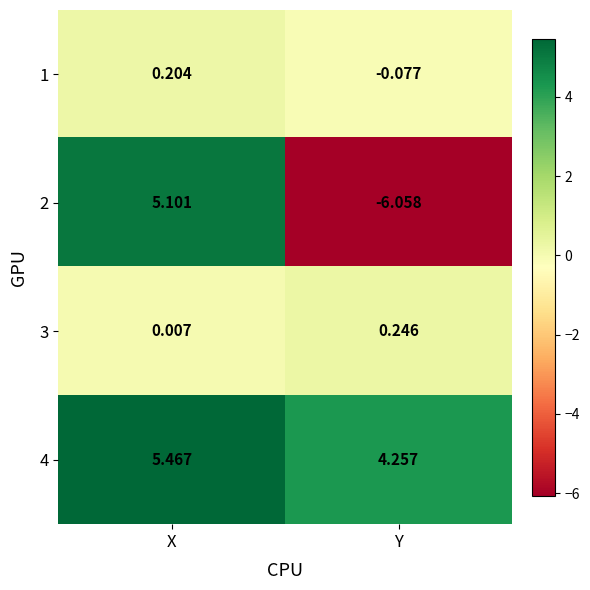

Which category has the lowest value in the 2 series?

Y